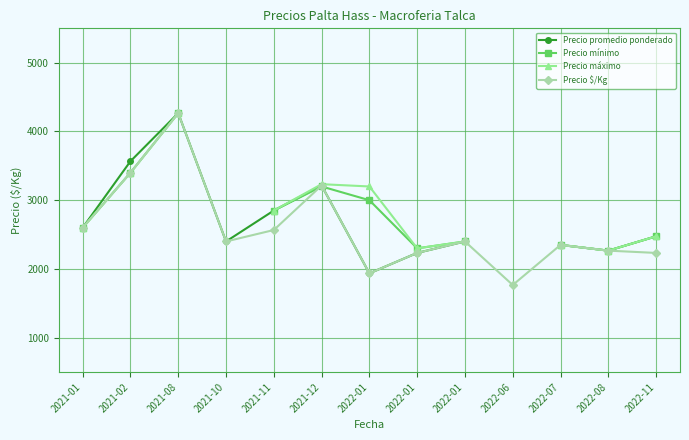

Which series has the largest range (max minus min)?

Precio $/Kg